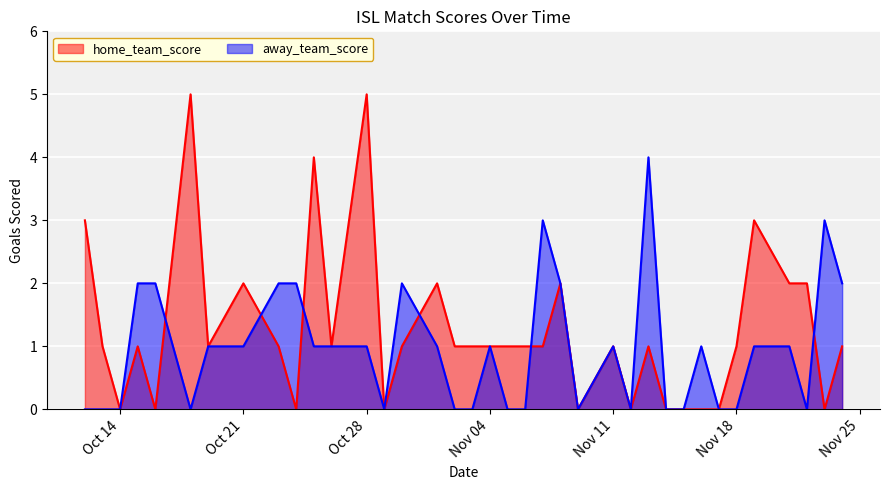

What is the maximum value for away_team_score?

4